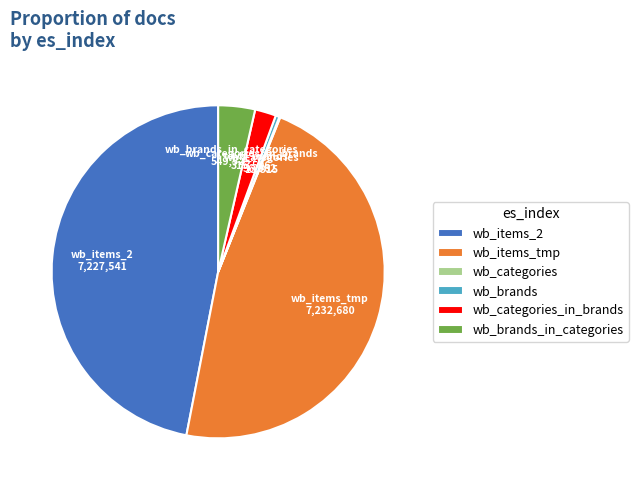

Between wb_brands and wb_brands_in_categories, which is larger?

wb_brands_in_categories